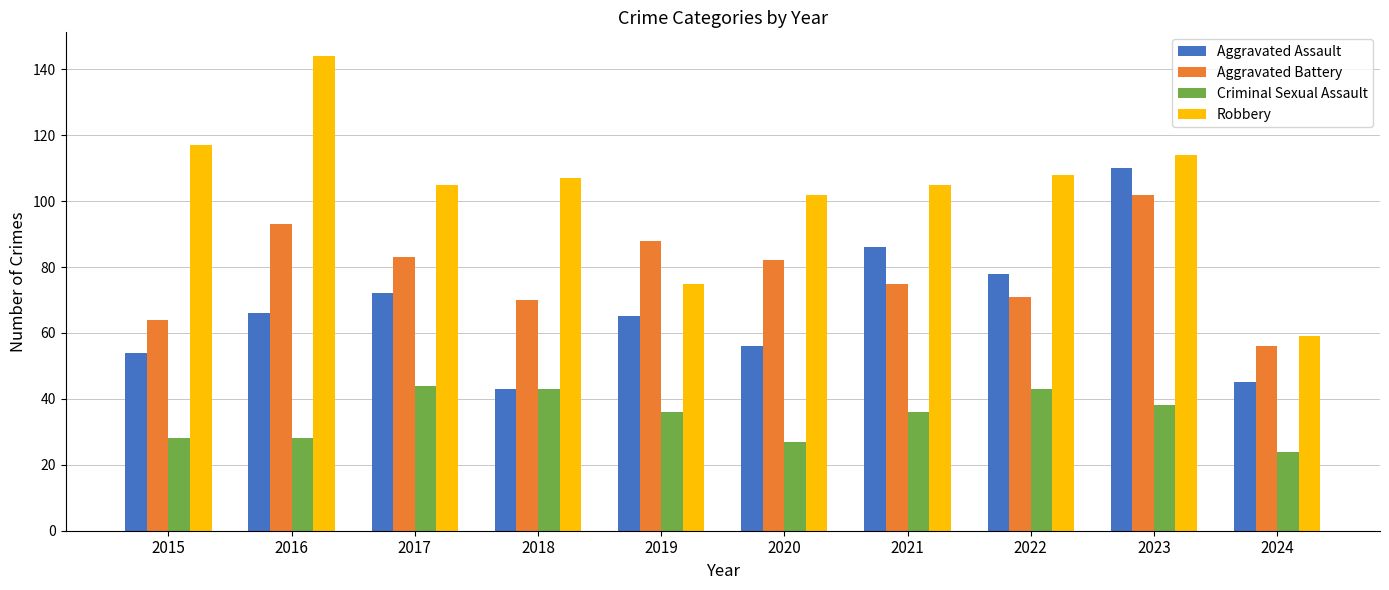

How many bars are there in each group?

4